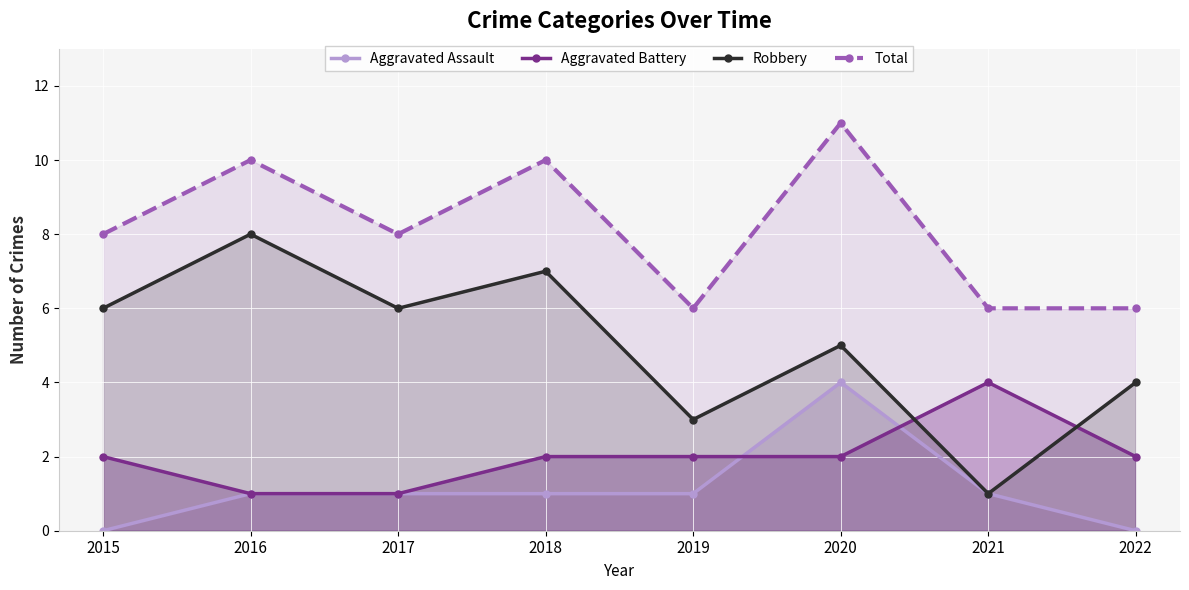

Rank the series at 2015 from highest to lowest value.

Total, Robbery, Aggravated Battery, Aggravated Assault